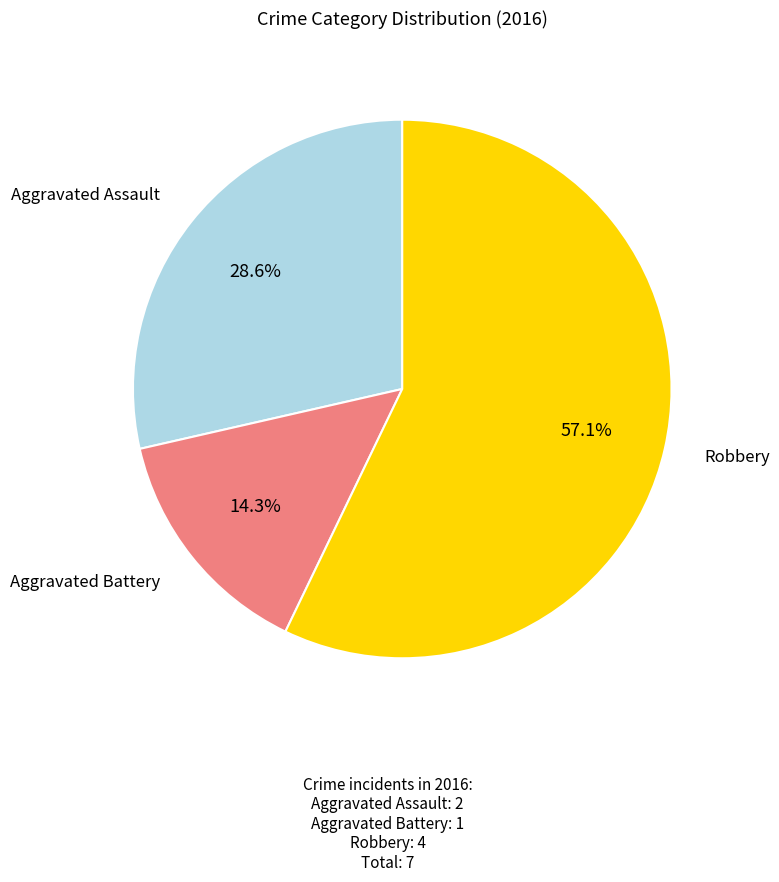

How many segments does this pie chart have?

3